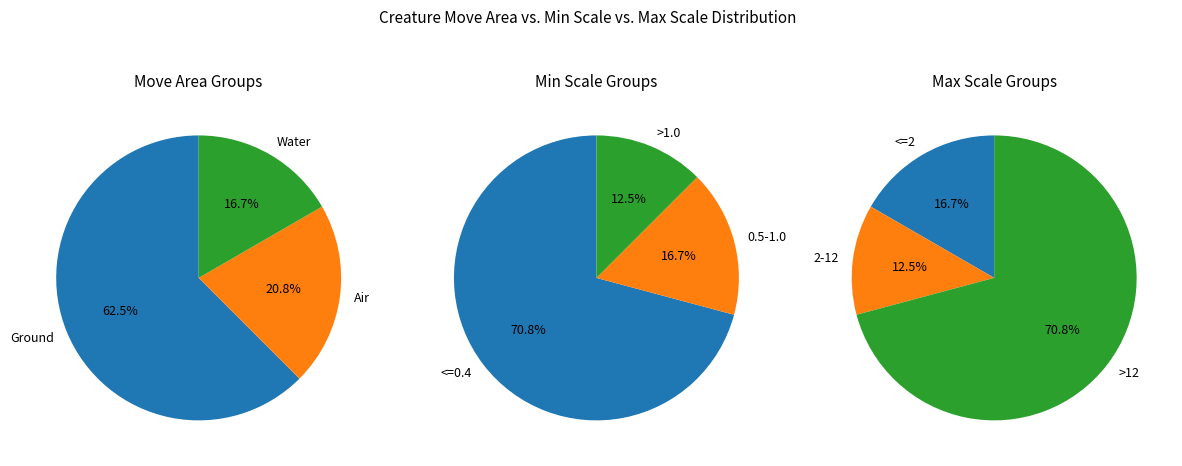

Count the number of slices in the pie.

3